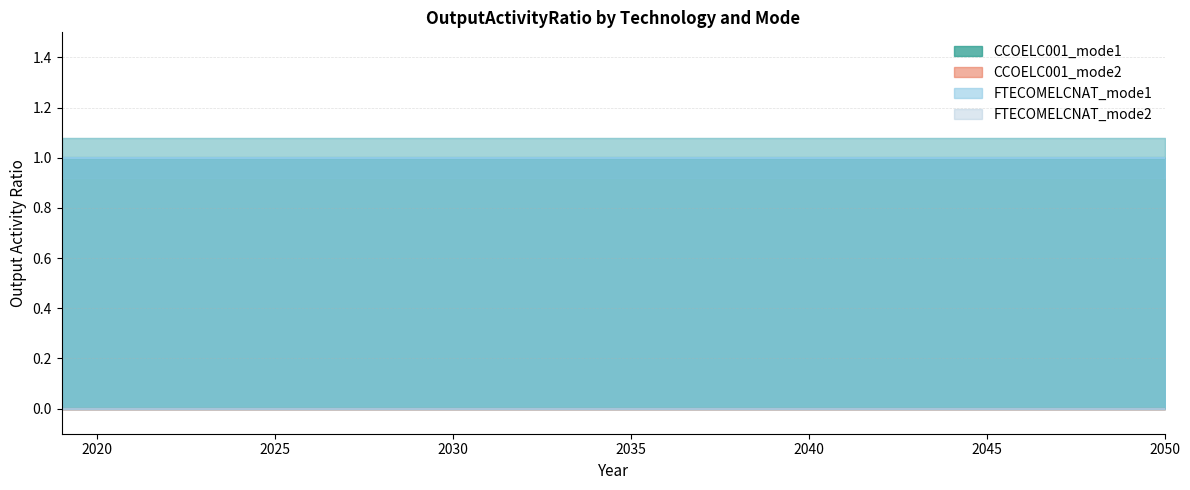

Reading left to right, list all the values displayed in this chart.

CCOELC001_mode1: 1	1	1	1	1	1	1	1	1	1	1	1	1	1	1	1	1	1	1	1	1	1	1	1	1	1	1	1	1	1	1	1
CCOELC001_mode2: 0	0	0	0	0	0	0	0	0	0	0	0	0	0	0	0	0	0	0	0	0	0	0	0	0	0	0	0	0	0	0	0
FTECOMELCNAT_mode1: 1	1	1	1	1	1	1	1	1	1	1	1	1	1	1	1	1	1	1	1	1	1	1	1	1	1	1	1	1	1	1	1
FTECOMELCNAT_mode2: 0	0	0	0	0	0	0	0	0	0	0	0	0	0	0	0	0	0	0	0	0	0	0	0	0	0	0	0	0	0	0	0